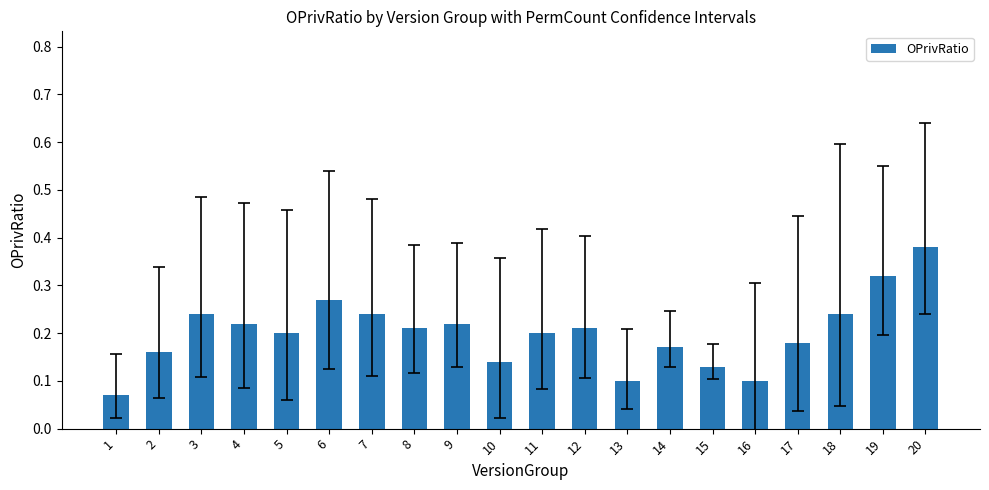

Where is the data nearest to the value 0?

1